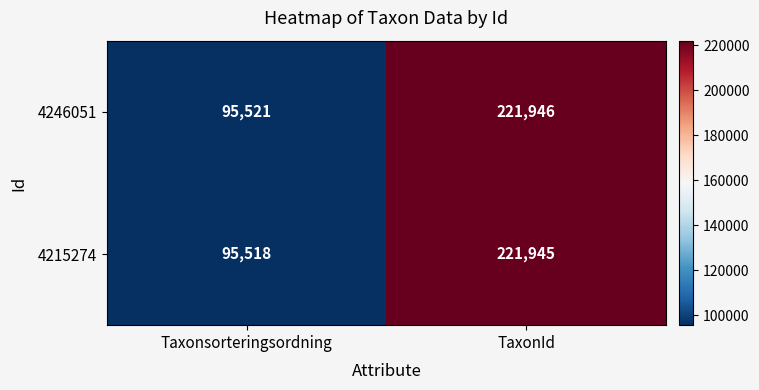

Rank the series by their average value, from lowest to highest.

4215274, 4246051